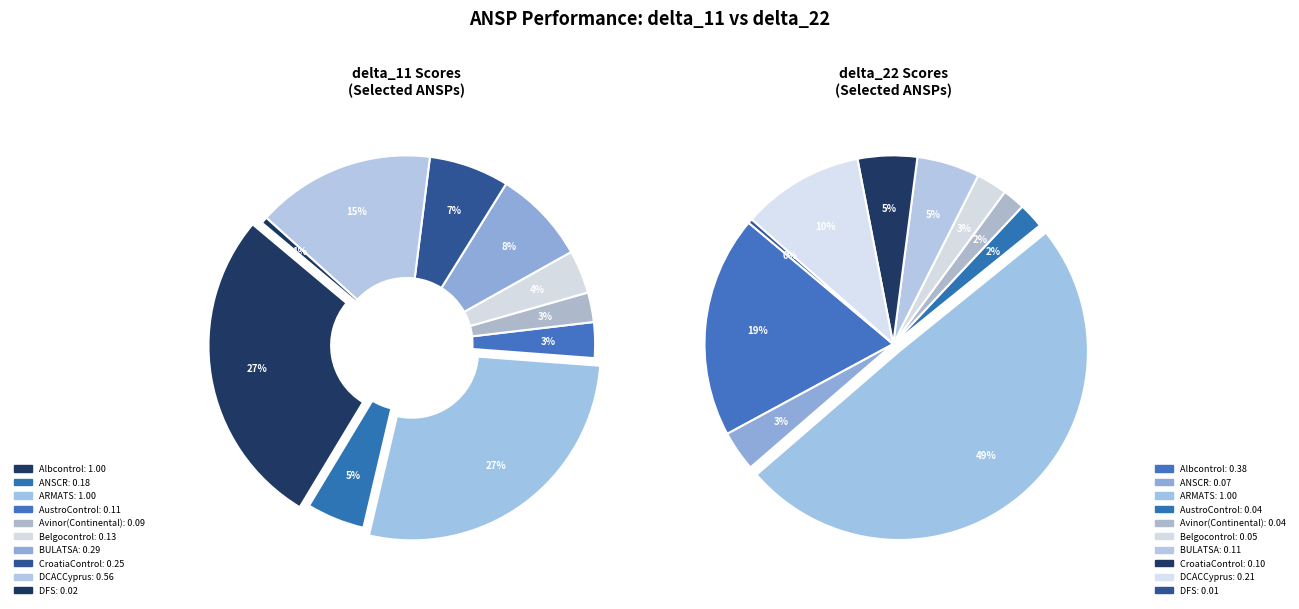

Do ARMATS and AustroControl together represent more than half of the pie?

No